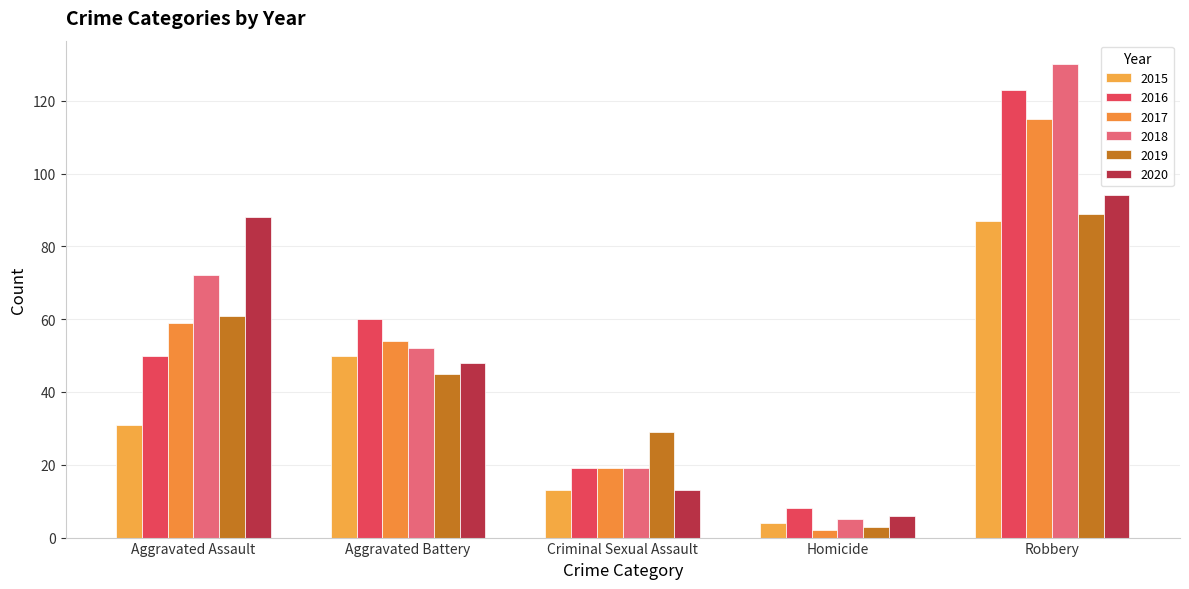

What is the difference between the maximum and minimum values in the 2016 series?

115